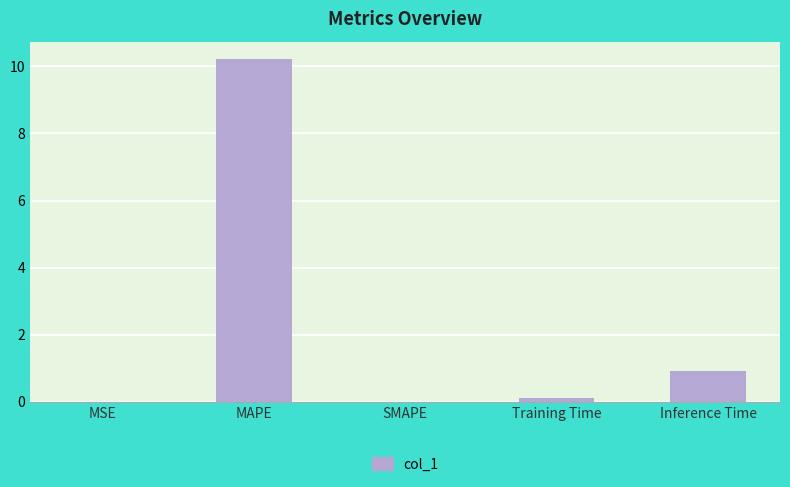

Is it true that the value at MAPE is 10.2?

True